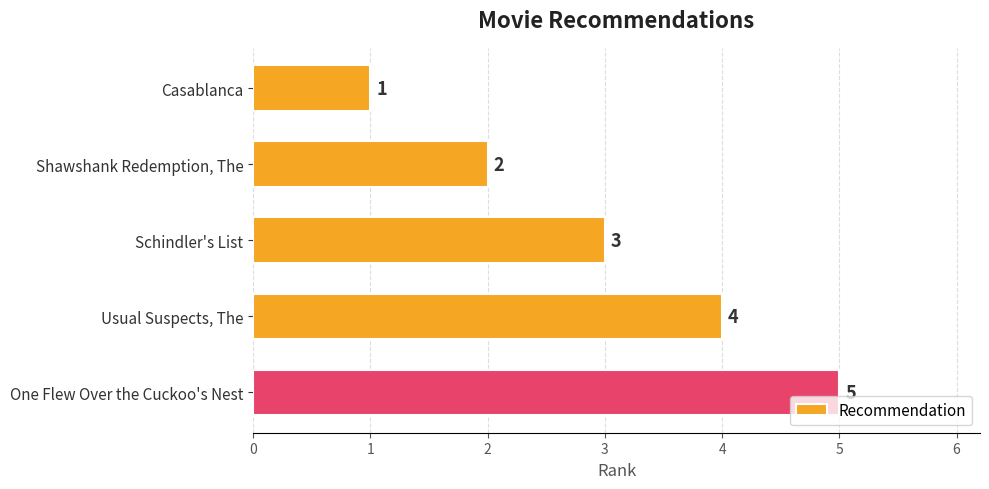

How many data points does each series have?

5